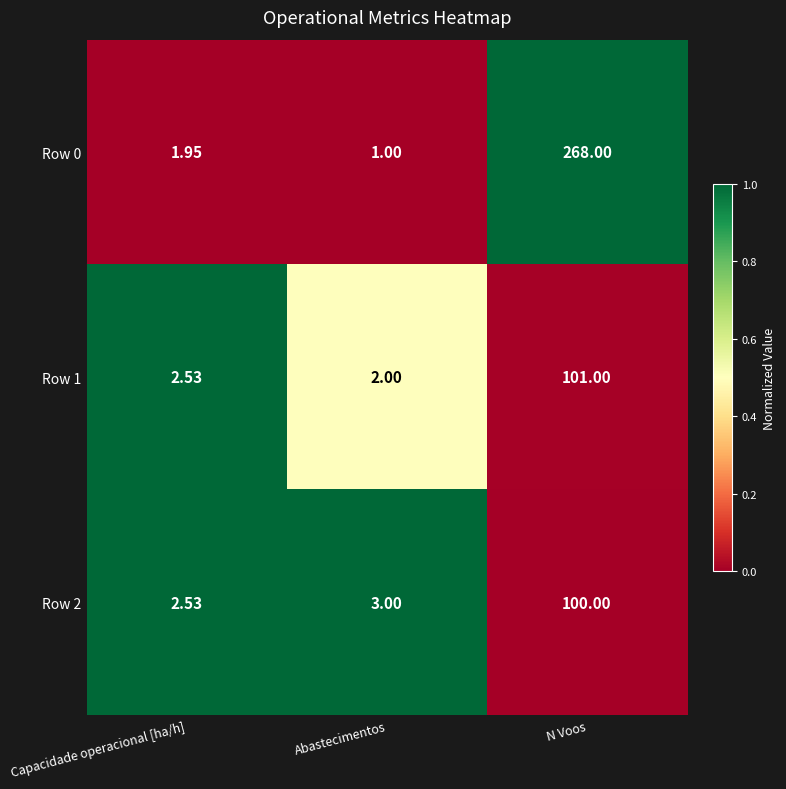

Rank the series at Abastecimentos from lowest to highest value.

Row 0, Row 1, Row 2